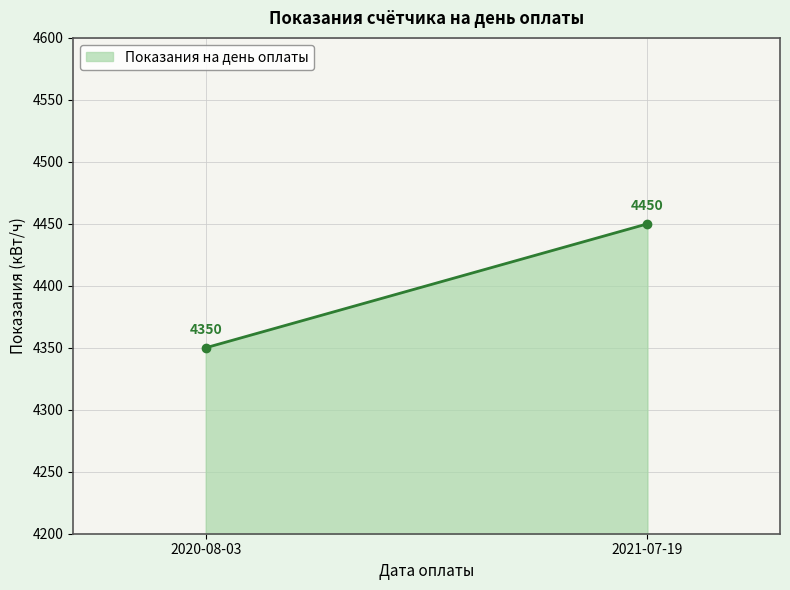

How many lines are shown in the chart?

1